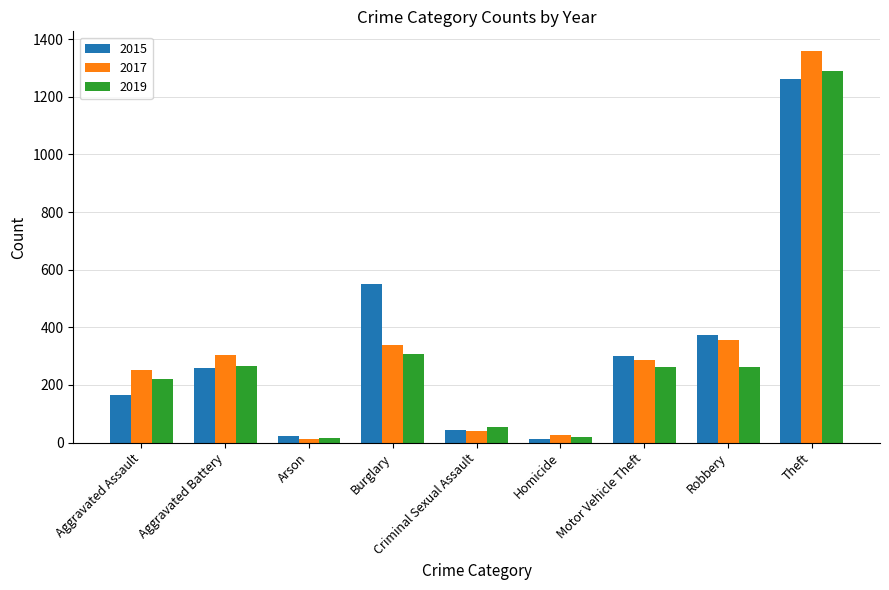

What are all the series names shown in the legend?

2015, 2017, 2019